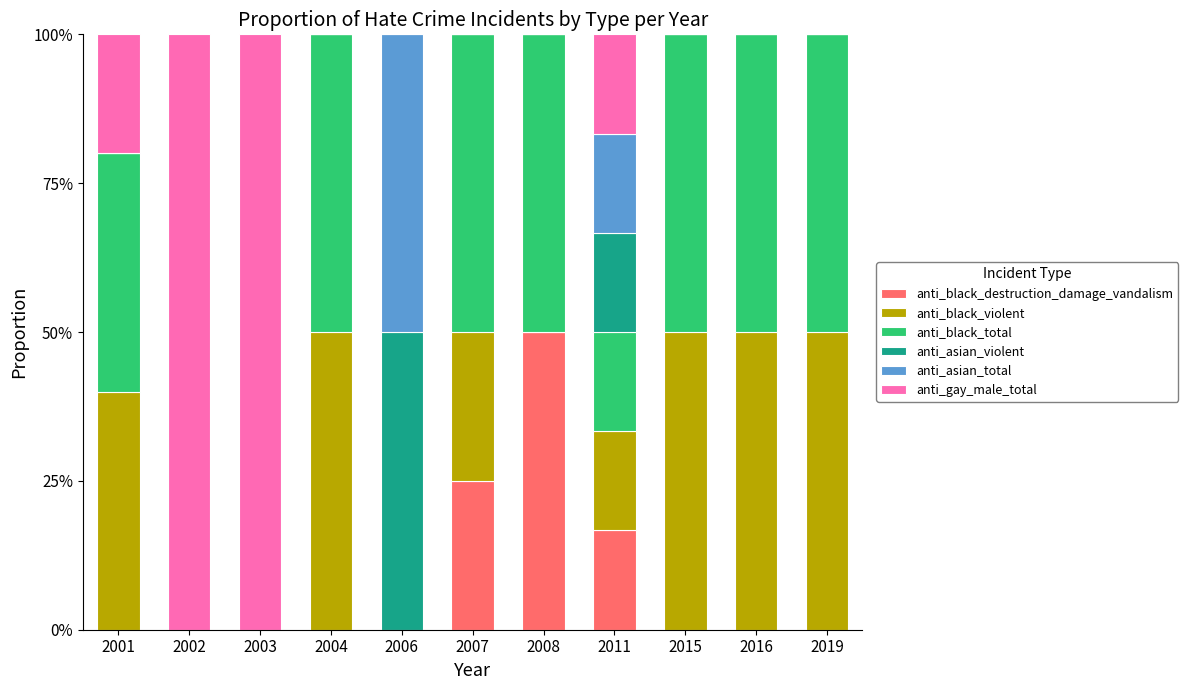

Are the bars horizontal?

No